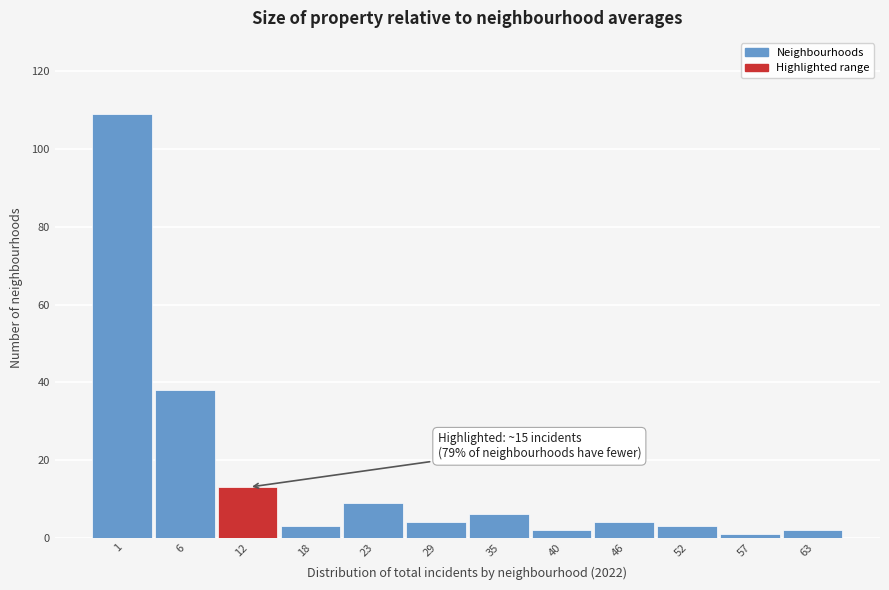

Reading right to left, list all the values displayed in this chart.

63=2	57=1	52=3	46=4	40=2	35=6	29=4	23=9	18=3	12=13	6=38	1=109